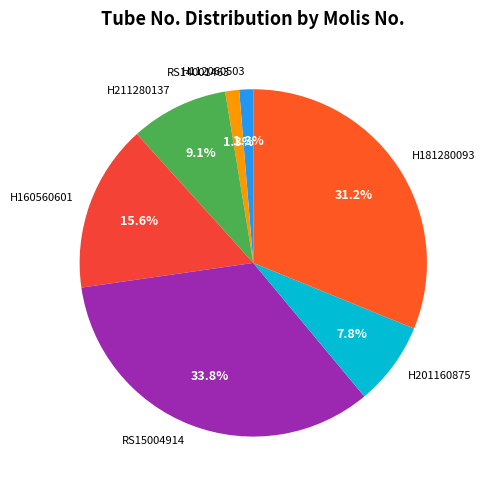

Count the number of slices in the pie.

7